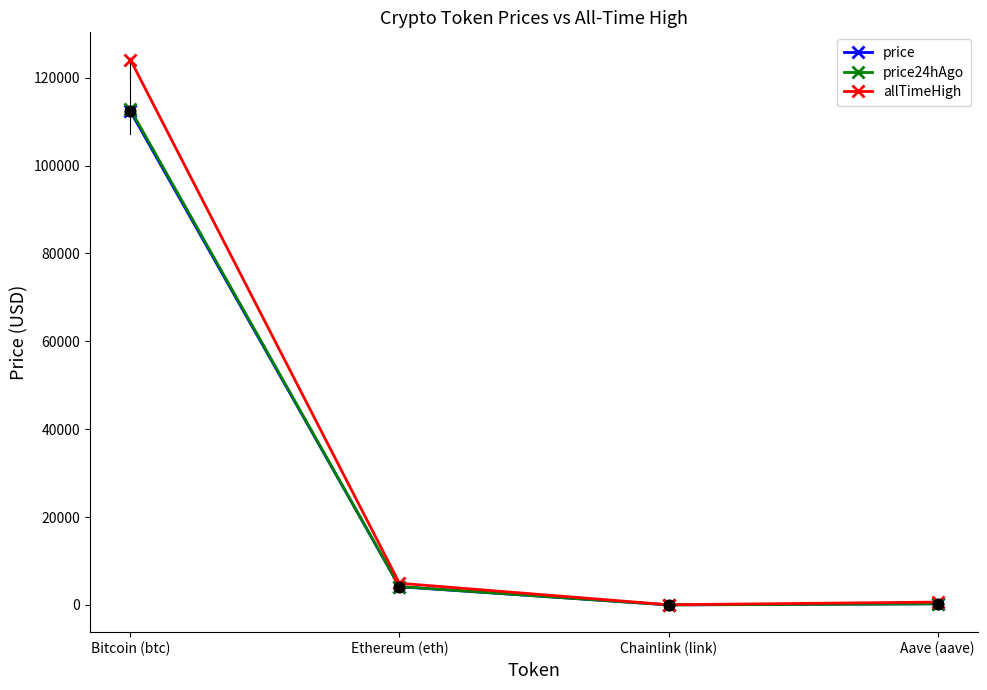

At how many categories does at least one series exceed 57387?

1